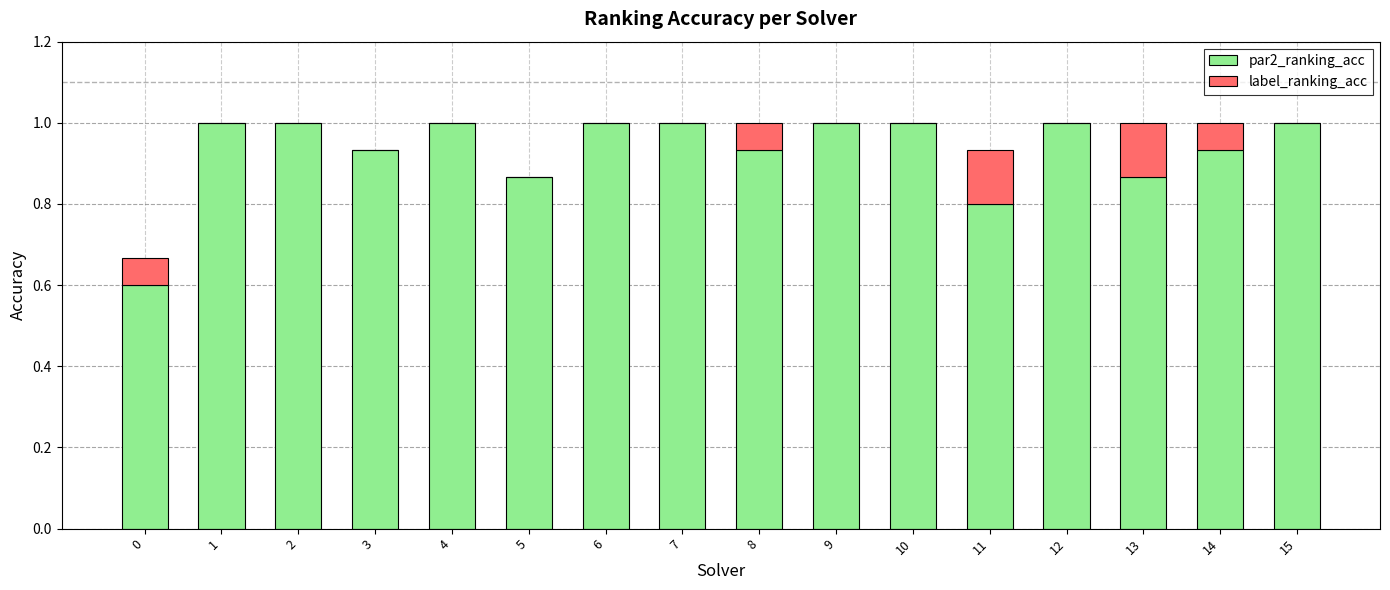

The par2_ranking_acc series shows 0.6 at 7. True or false?

False